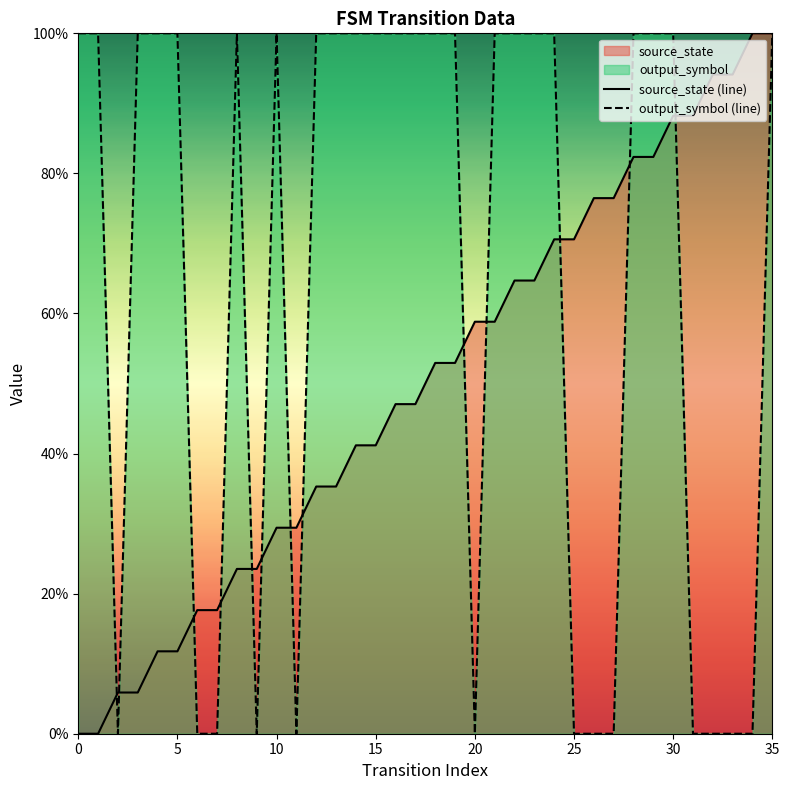

Does the chart have visible grid lines?

No